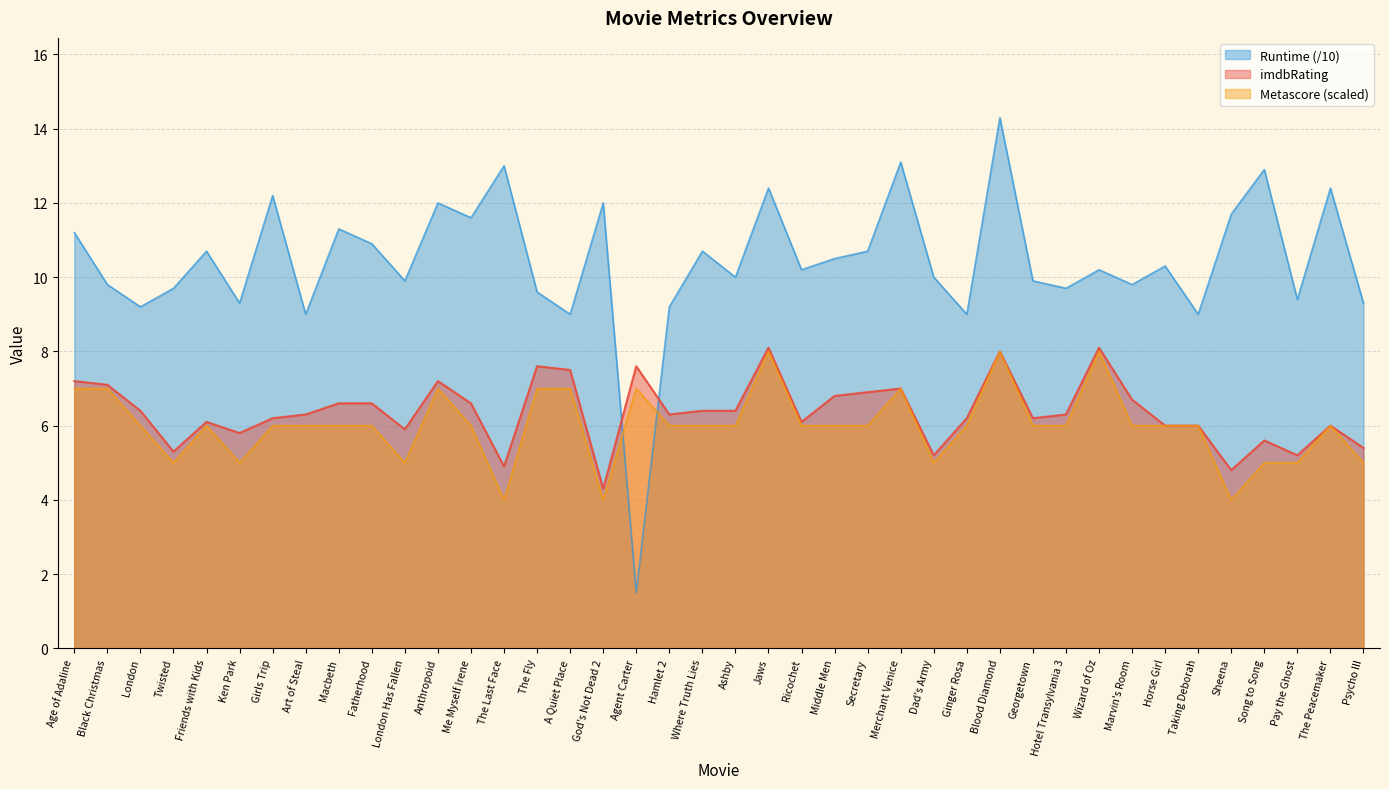

True or false: Metascore and Runtime intersect in this chart.

True